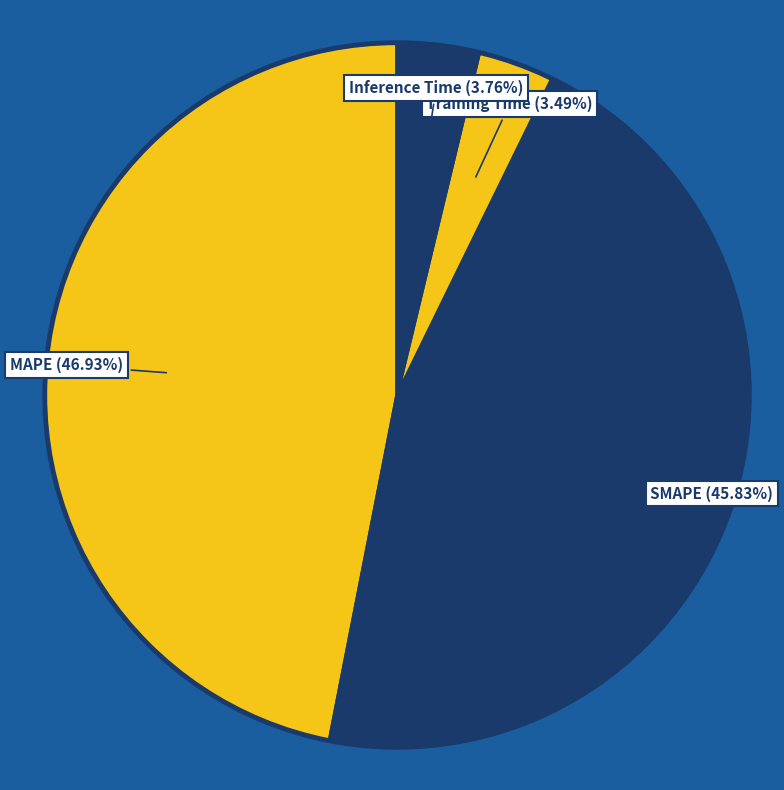

Count the number of slices in the pie.

4